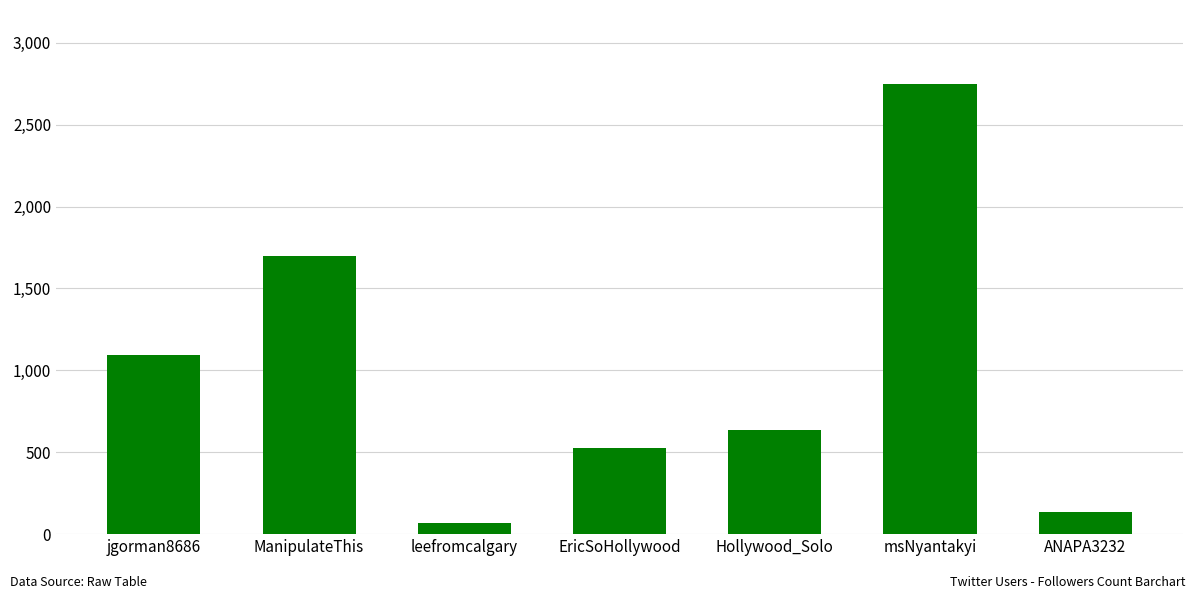

What is the sum of the values at ManipulateThis and EricSoHollywood?

2223